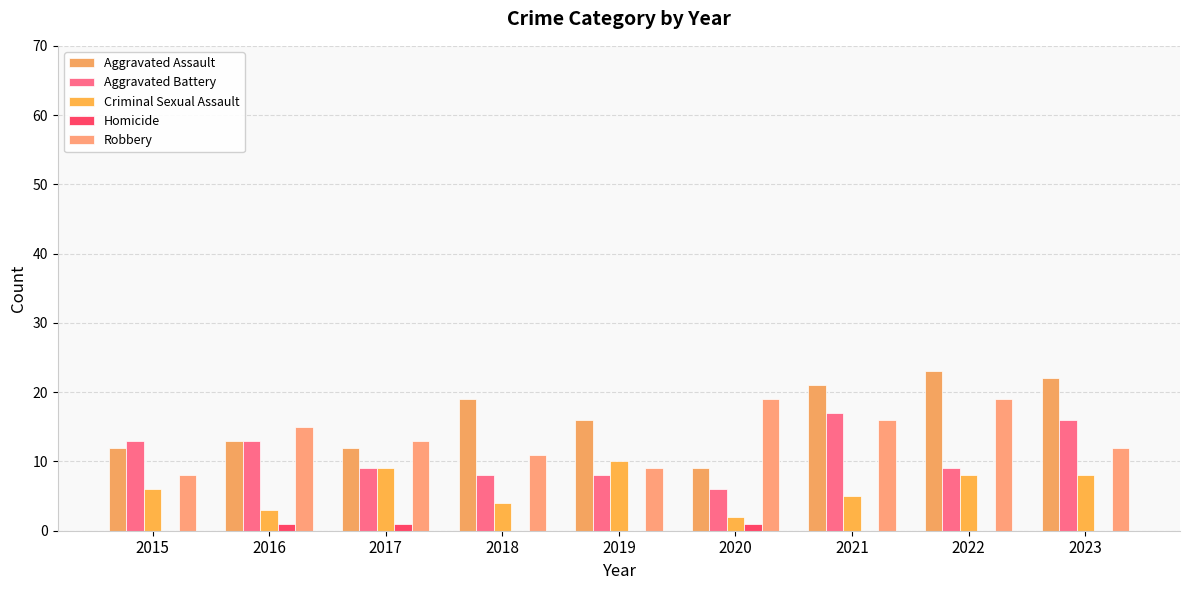

Rank the series at 2019 from lowest to highest value.

Homicide, Aggravated Battery, Robbery, Criminal Sexual Assault, Aggravated Assault